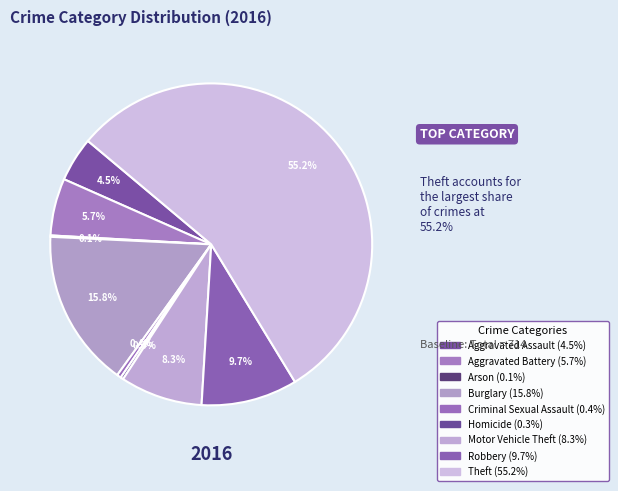

What is the total percentage of Robbery and Aggravated Assault?

14.1%